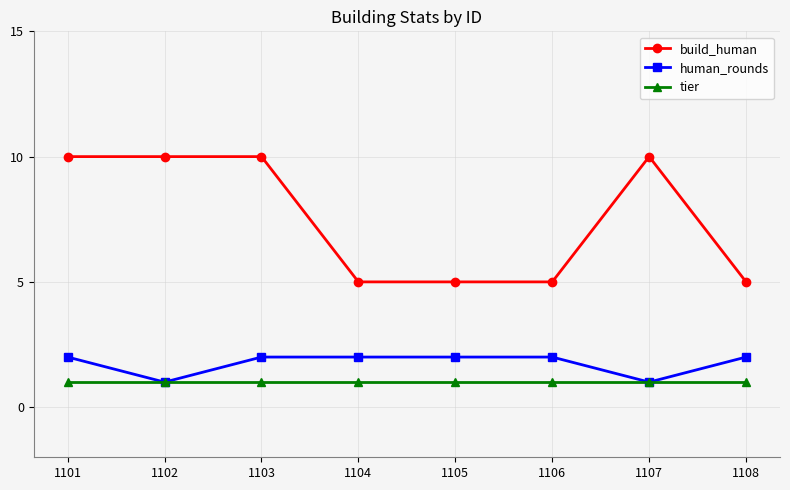

Is this an area chart (filled region under the line)?

No